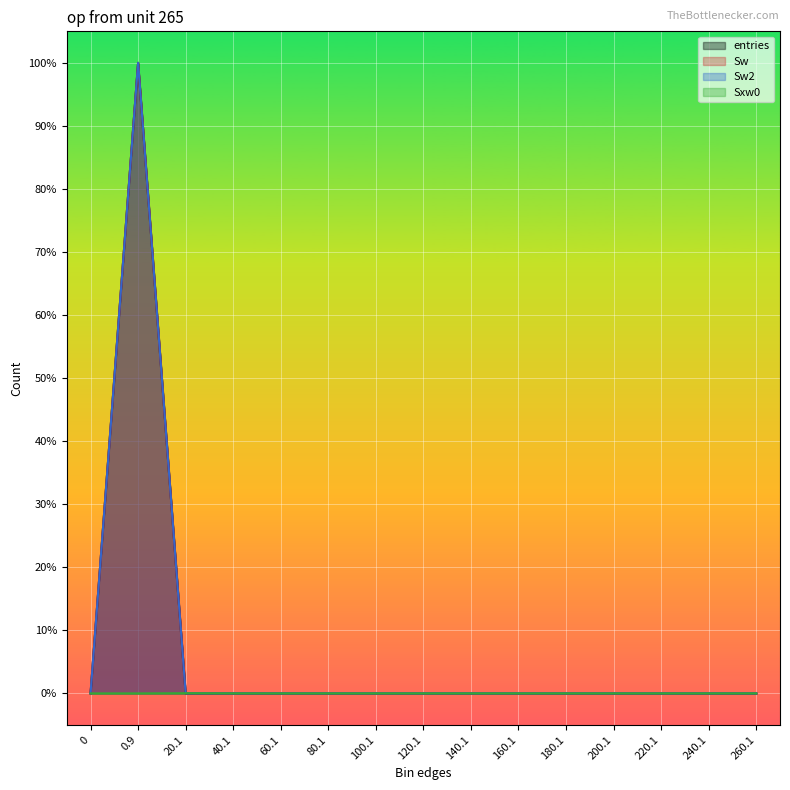

Does the chart display data point markers on the line(s)?

No